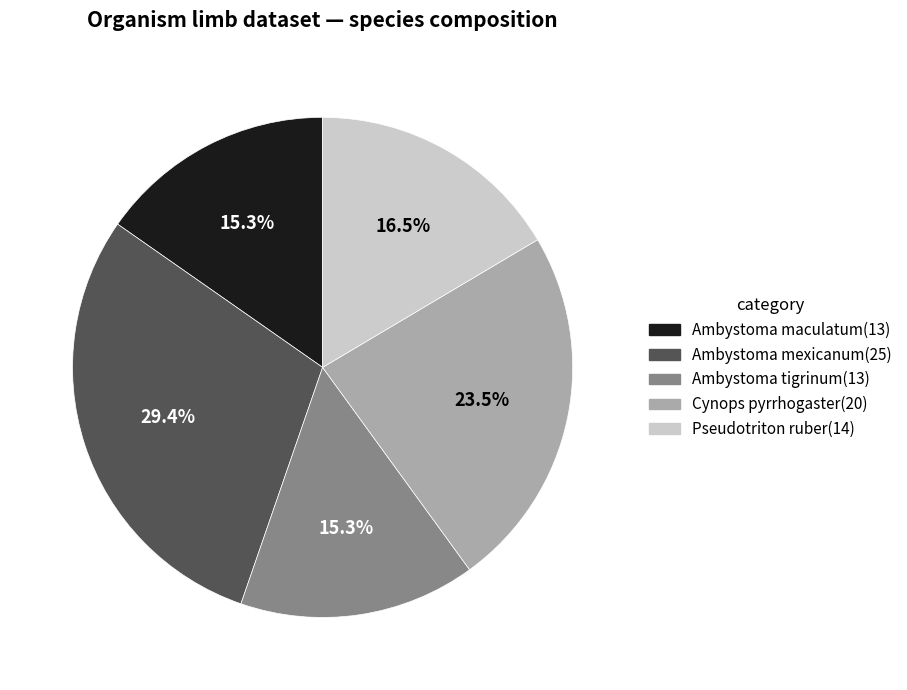

The Cynops pyrrhogaster slice represents 37% of the pie. True or false?

False